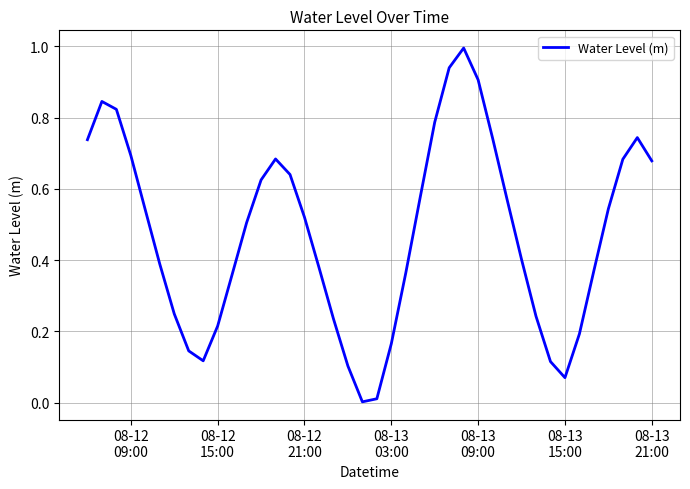

What is the difference between the maximum and minimum values?

1.0